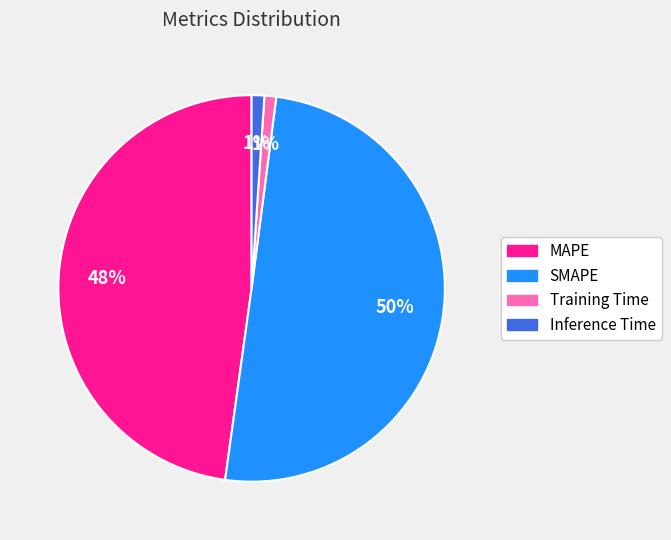

What is the majority slice?

SMAPE